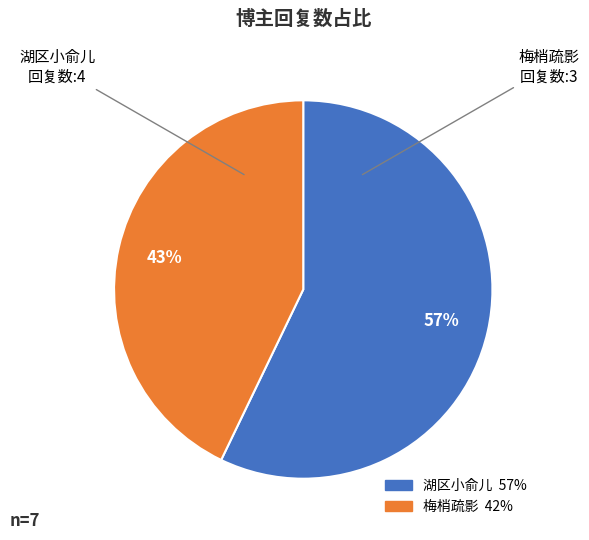

Which category has the biggest portion of the pie?

湖区小俞儿